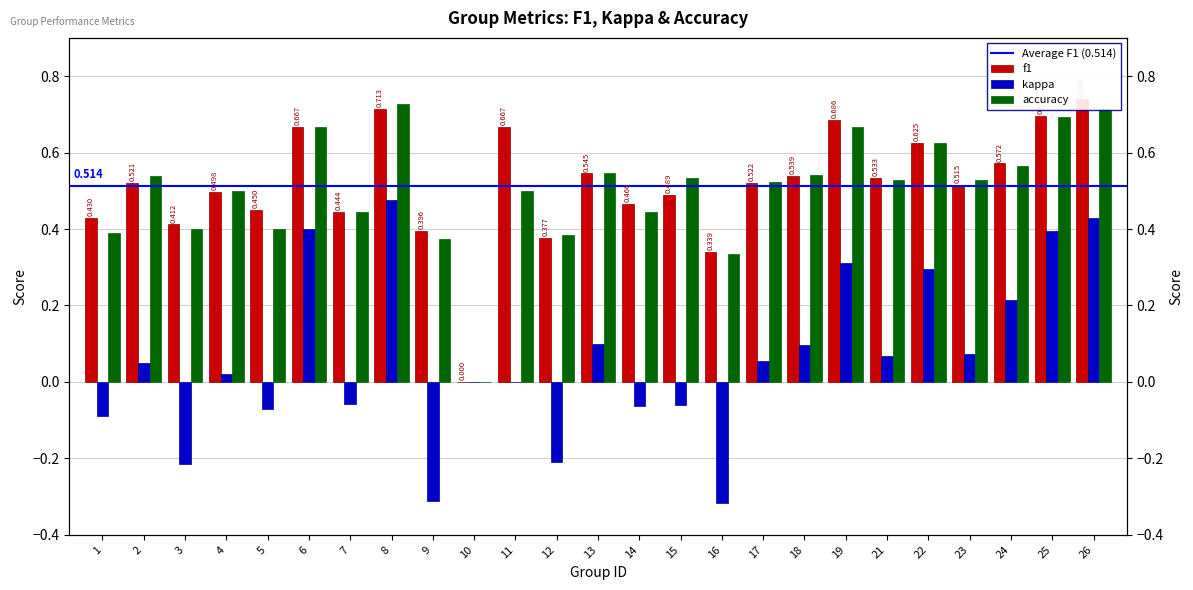

What is the sum of the accuracy values at 19 and 7?

1.1